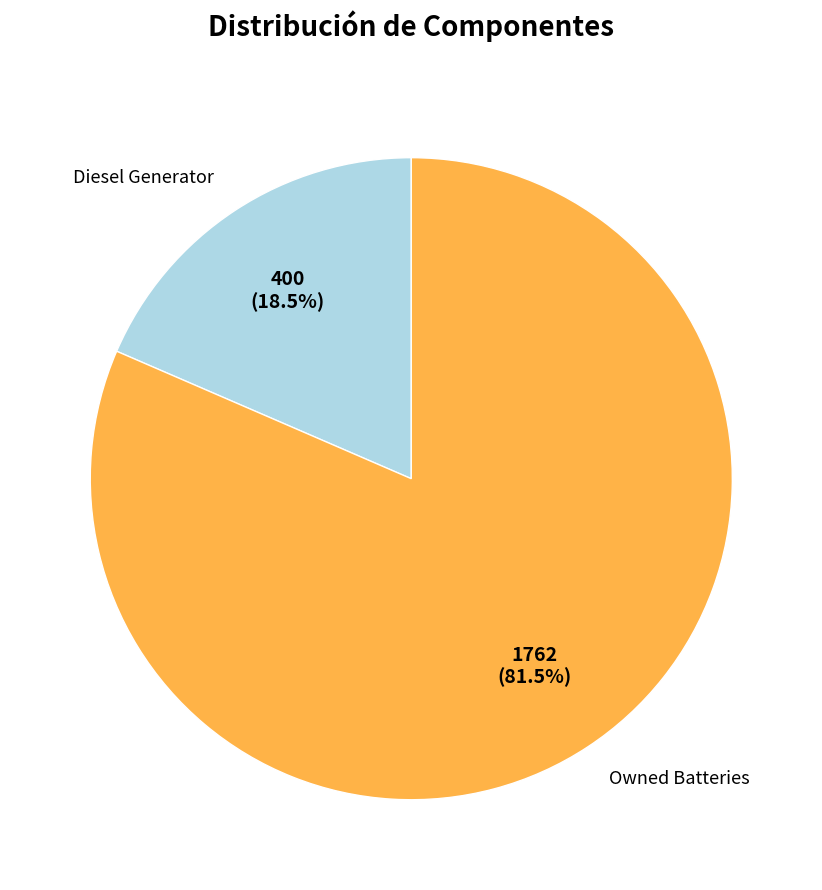

Is Owned Batteries the majority of the pie?

Yes